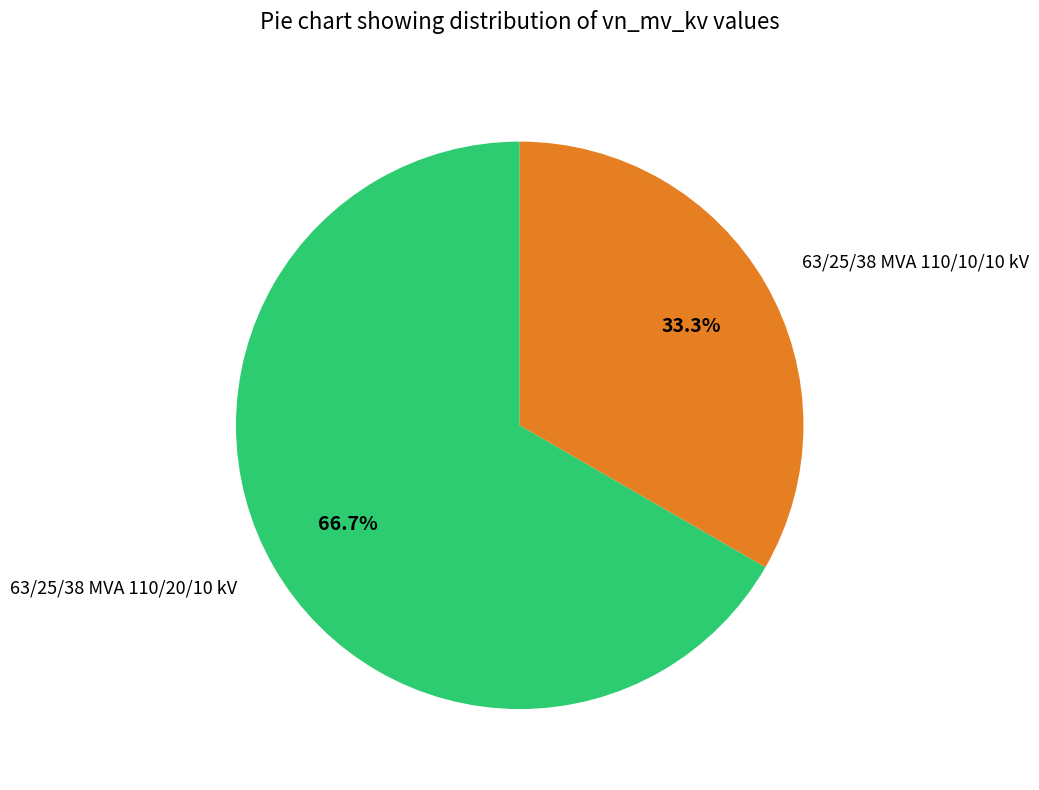

Combined, what portion of the pie is 63/25/38 MVA 110/10/10 kV and 63/25/38 MVA 110/20/10 kV?

100.0%